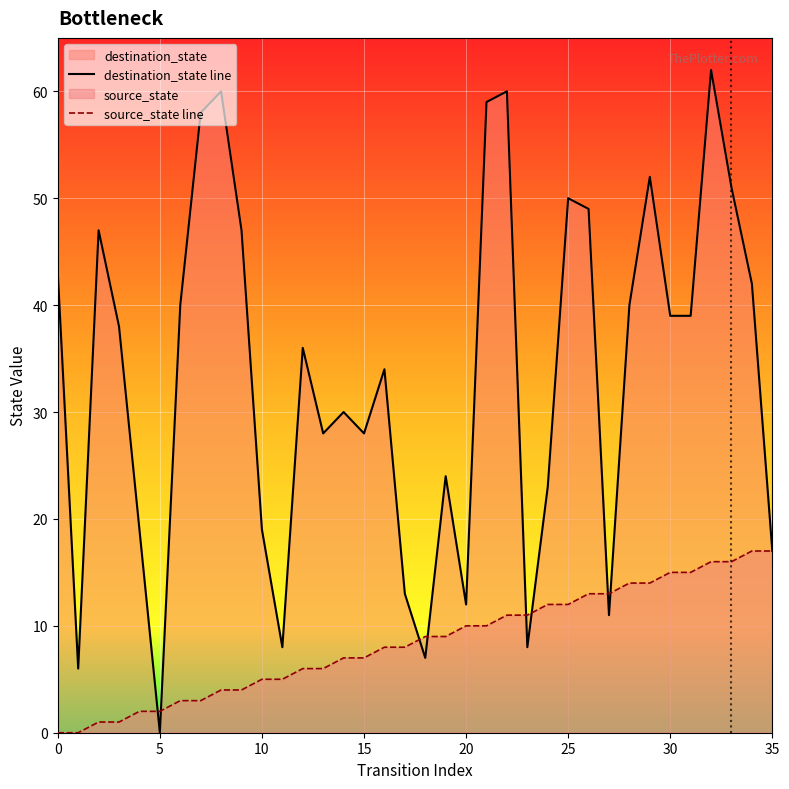

What is the sum of all destination_state line values?

1199